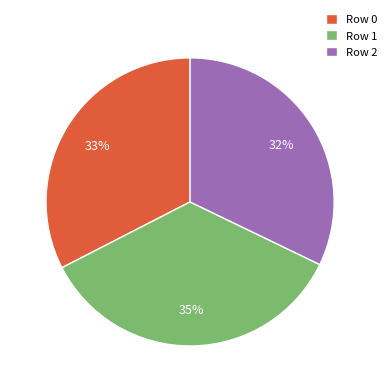

To the nearest percent, what percentage of the pie is Row 1?

35%